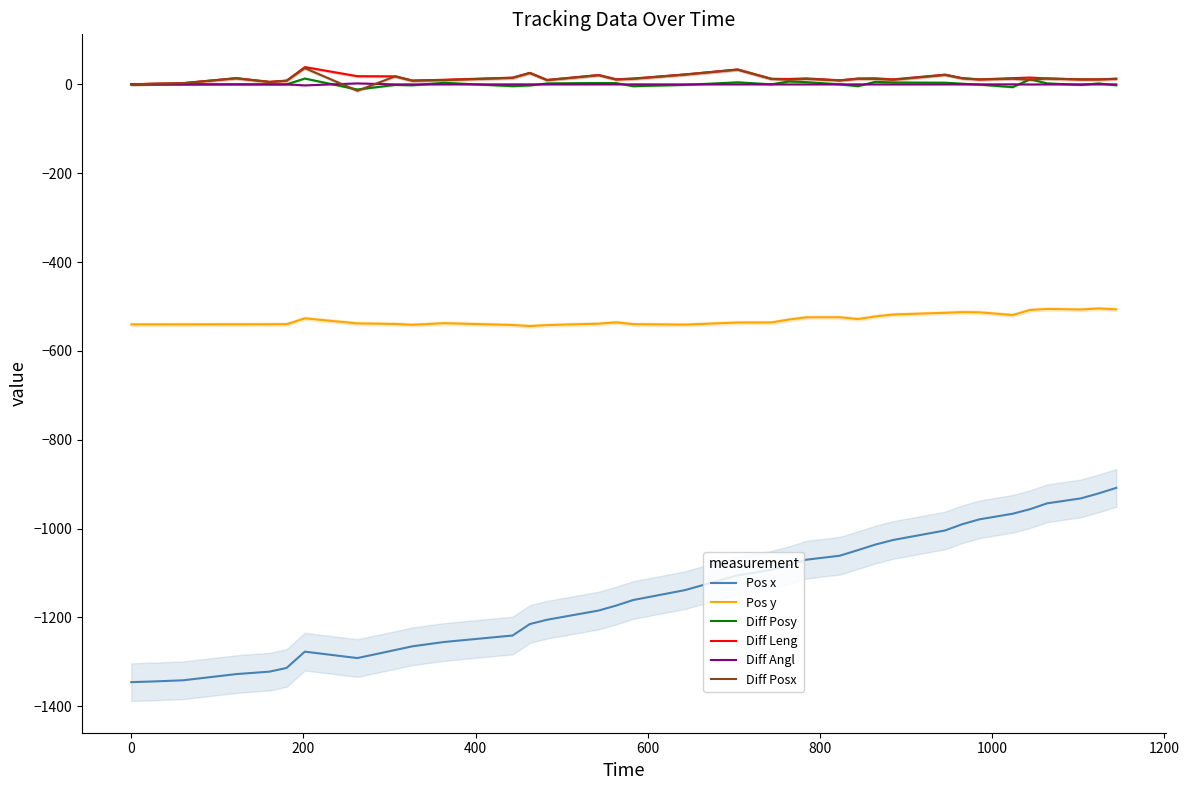

List the series in order of their peak value, highest first.

Diff Leng, Diff Posx, Diff Posy, Diff Angl, Pos y, Pos x